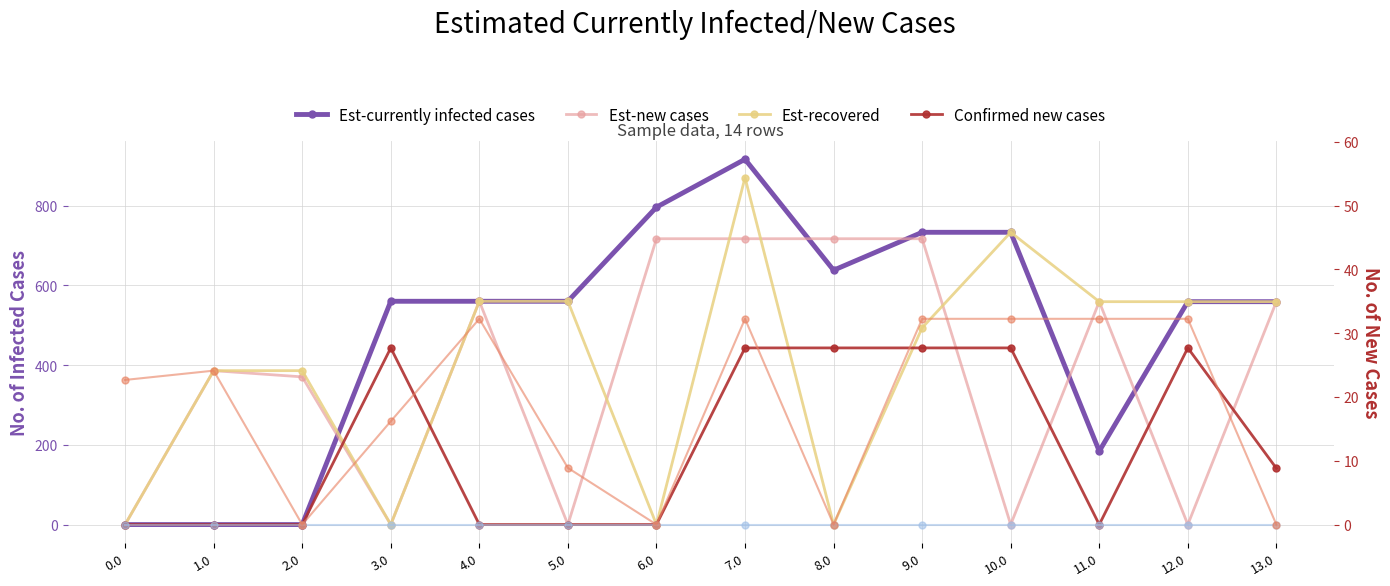

Where is the first local minimum for Est-new cases?

3.0